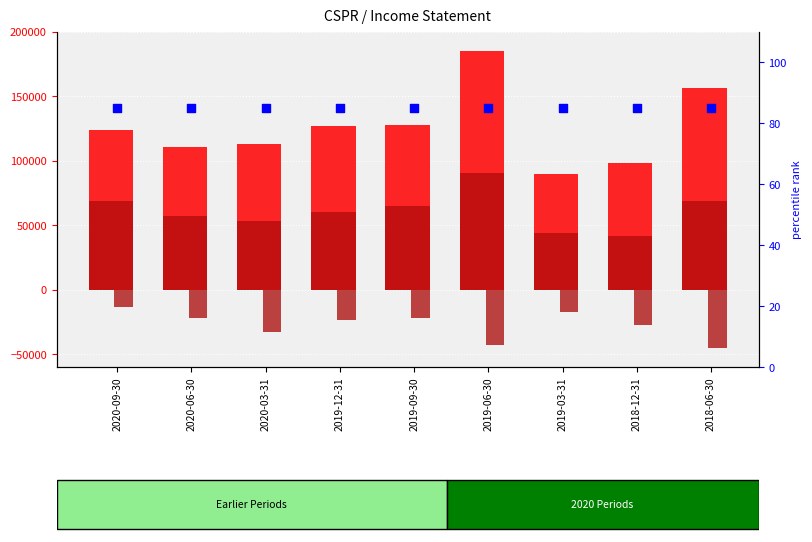

At which category is the sum across all series the highest?

2019-06-30